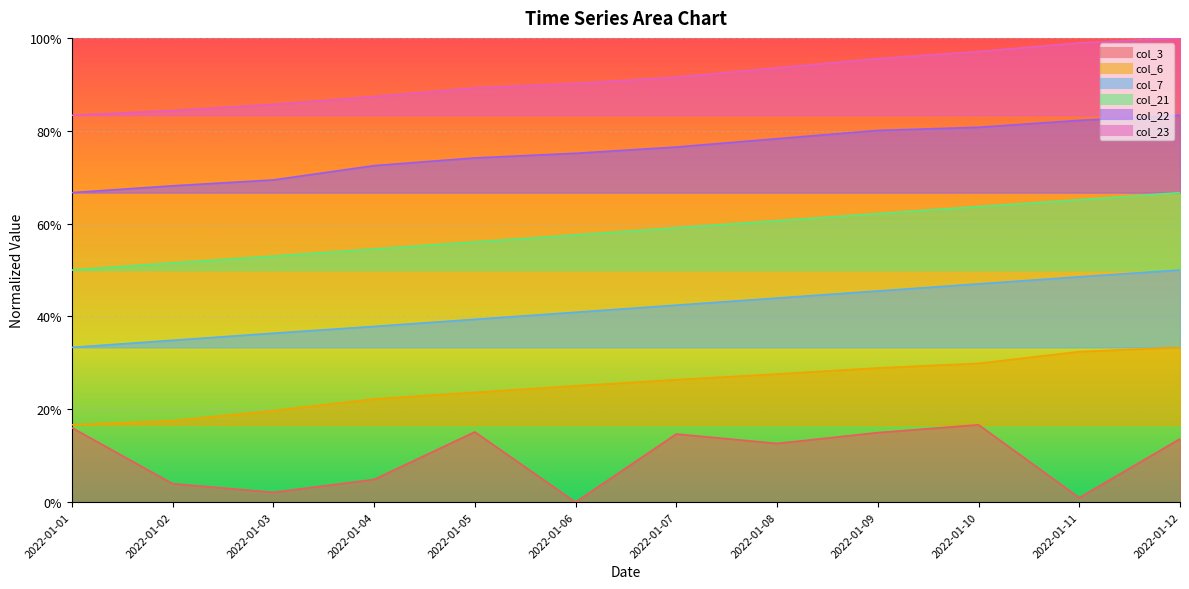

True or false: col_23 has more than 2 points higher than both neighbors.

False